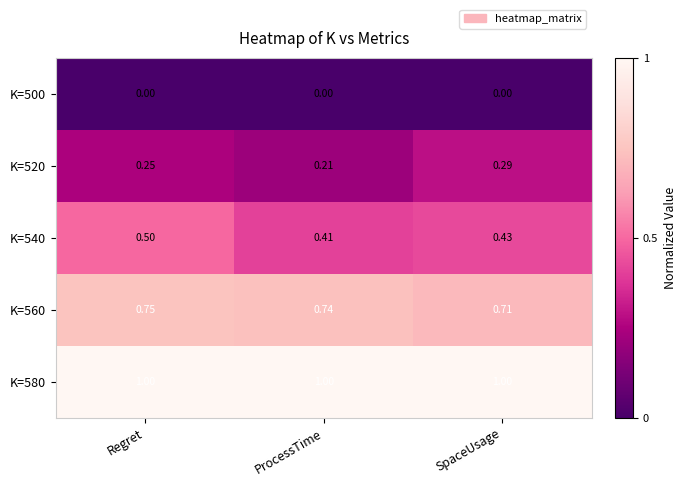

Which category has the highest value in the K=520 series?

SpaceUsage